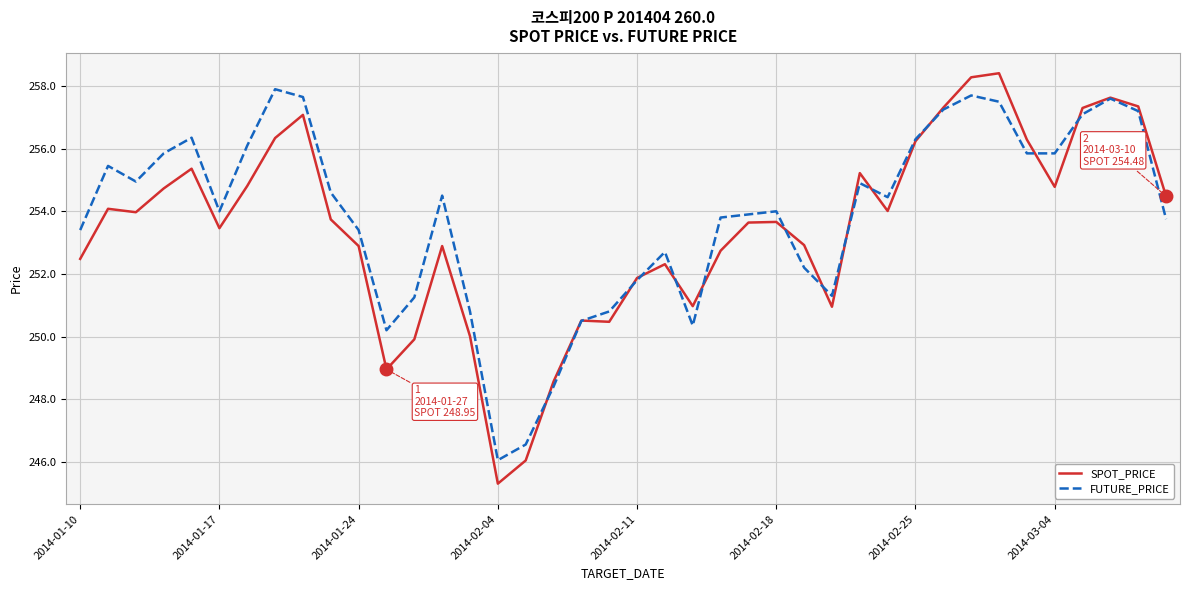

Which series has the widest spread of values?

SPOT_PRICE